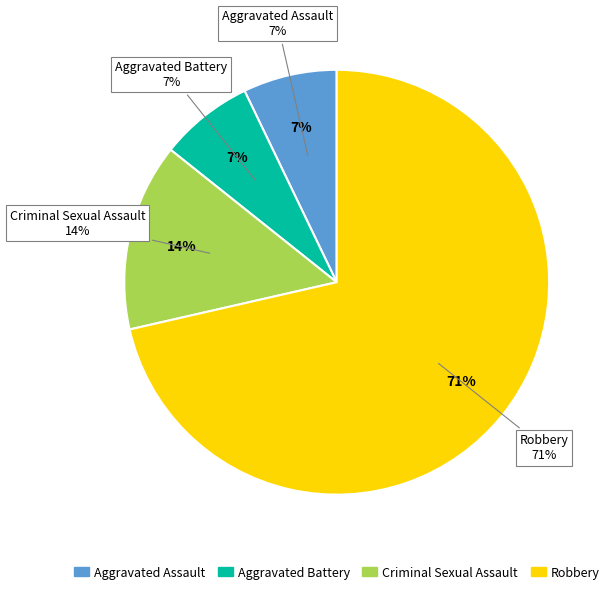

True or false: Criminal Sexual Assault accounts for 14% of the total.

True